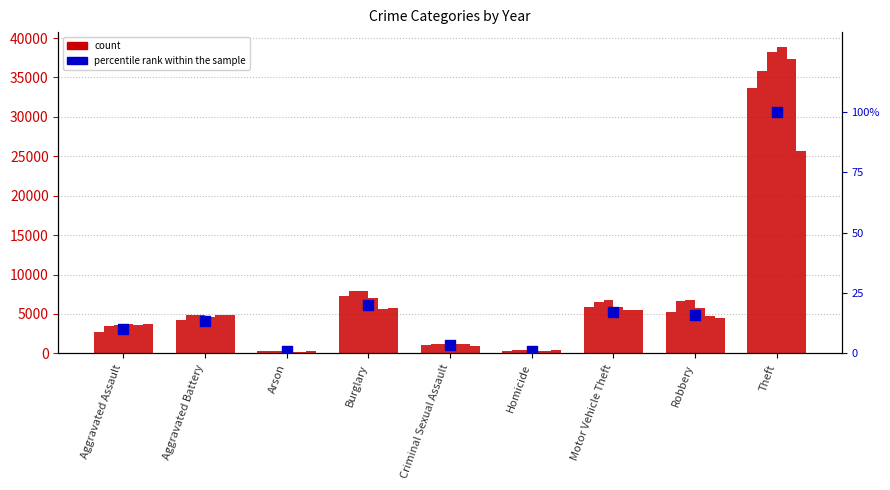

What is the change in value from Motor Vehicle Theft to Theft?

+82.7